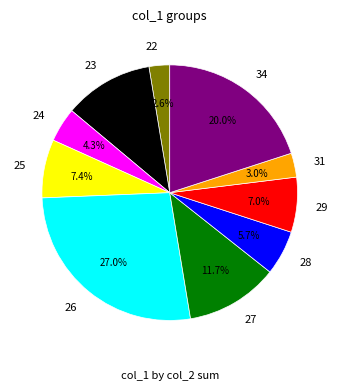

What percentage do 23 and 26 together represent?

38.3%